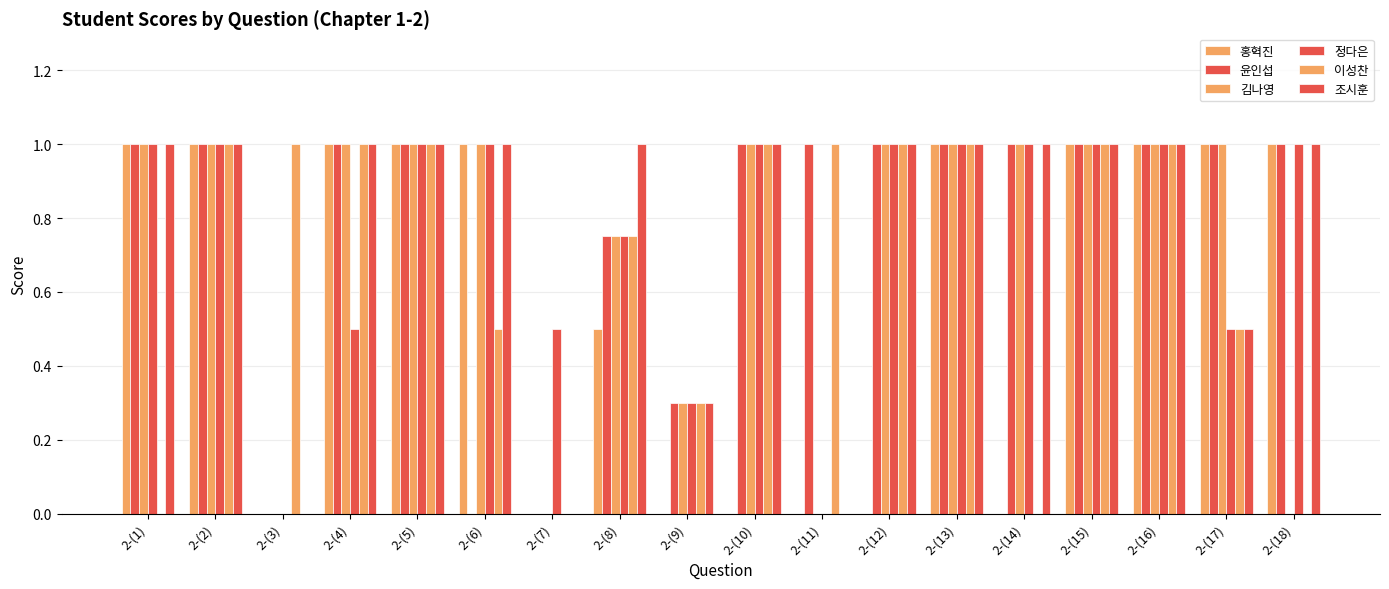

At how many categories does at least one series exceed 0?

18